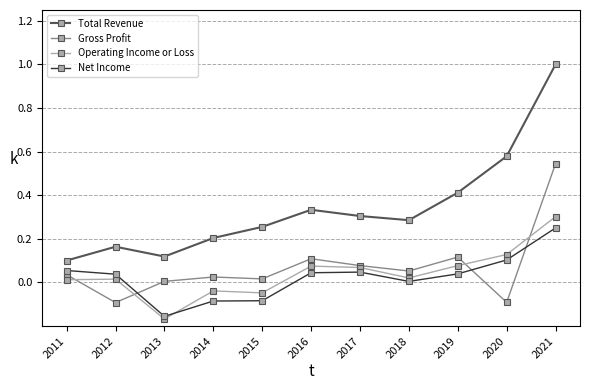

True or false: Total Revenue has more than 1 interior local peaks.

True